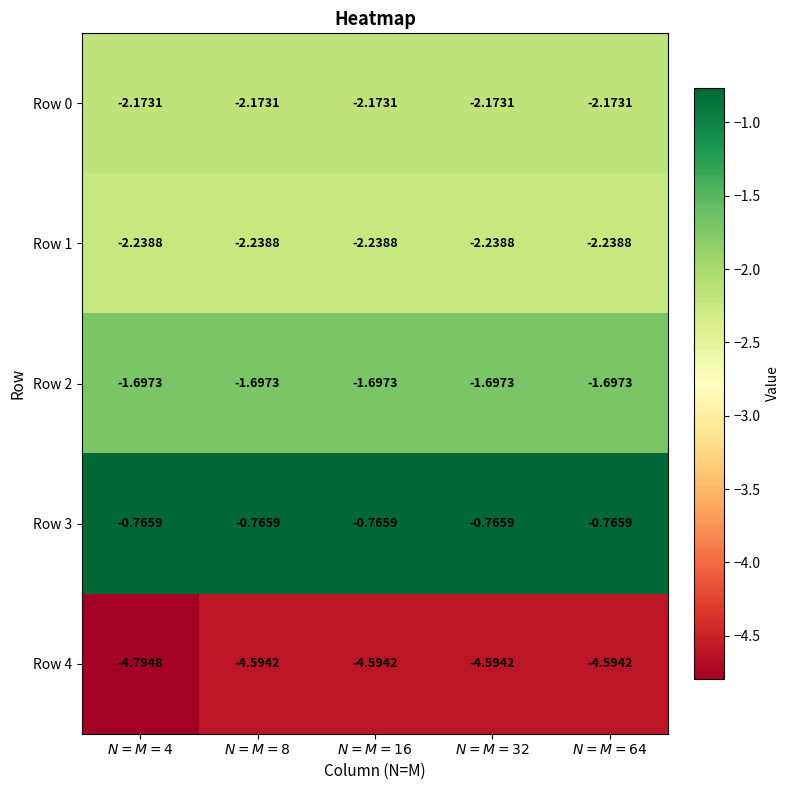

How many series are shown in this chart?

5